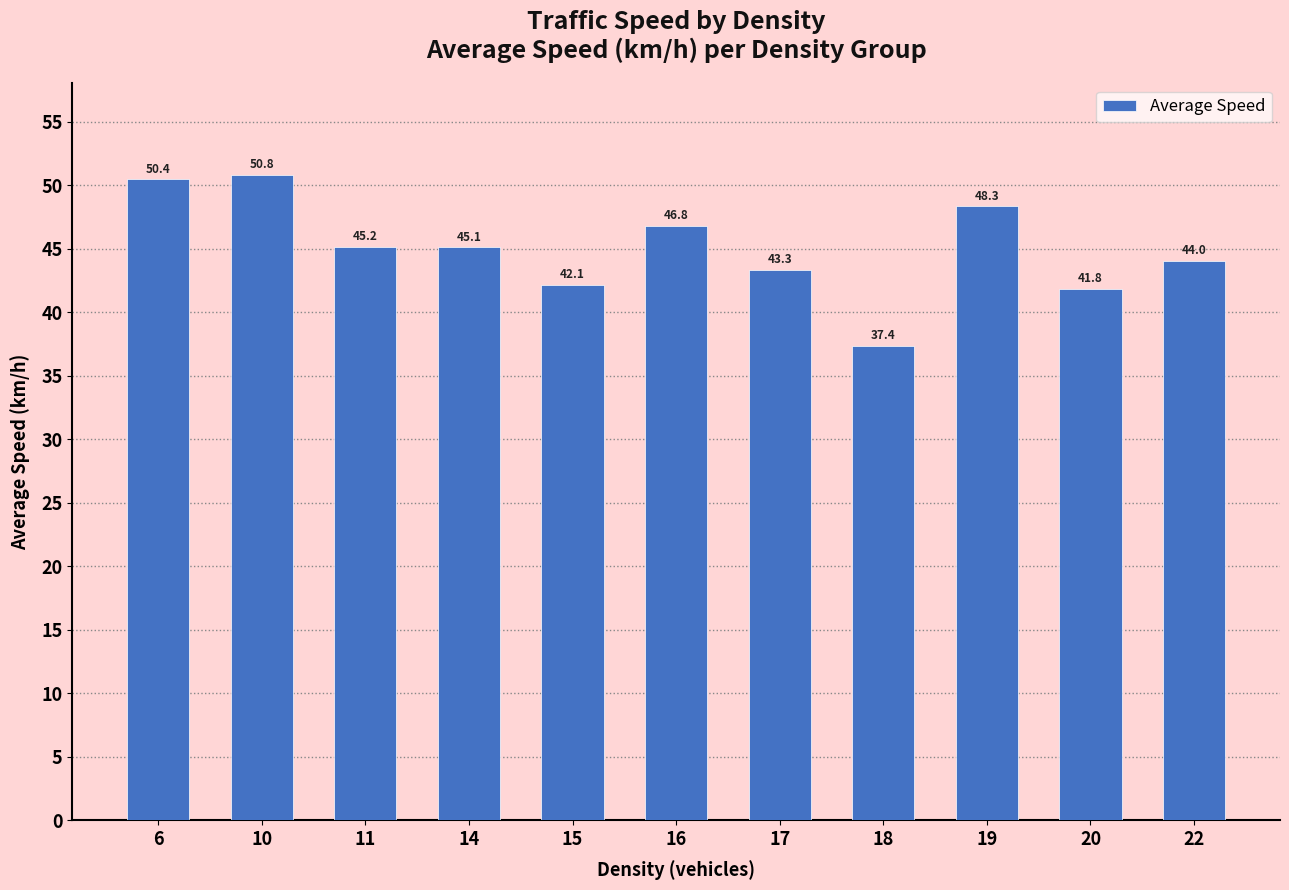

Reading left to right, what are all the values shown in this chart?

6=50.4	10=50.8	11=45.2	14=45.1	15=42.1	16=46.8	17=43.3	18=37.4	19=48.3	20=41.8	22=44.0